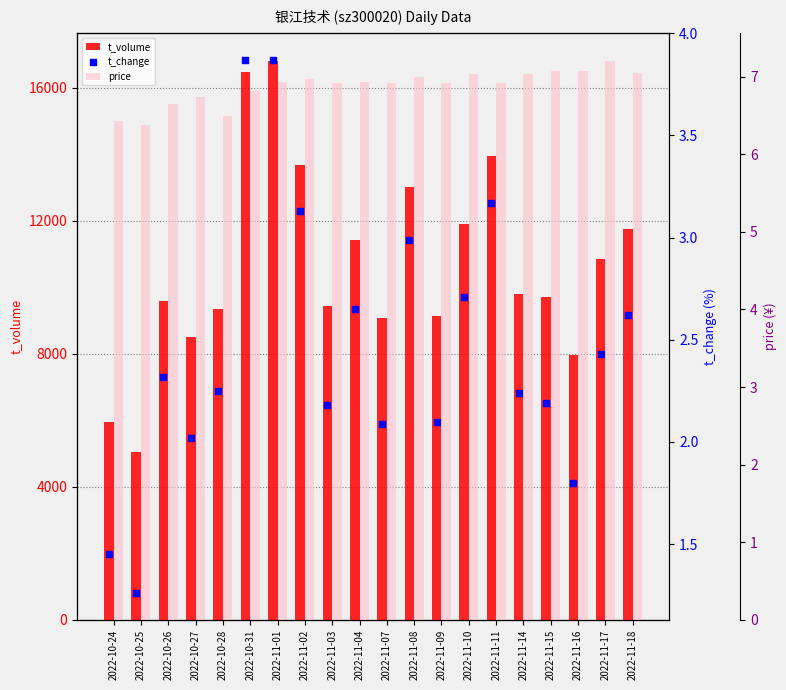

Which series reaches the minimum Y coordinate?

t_change